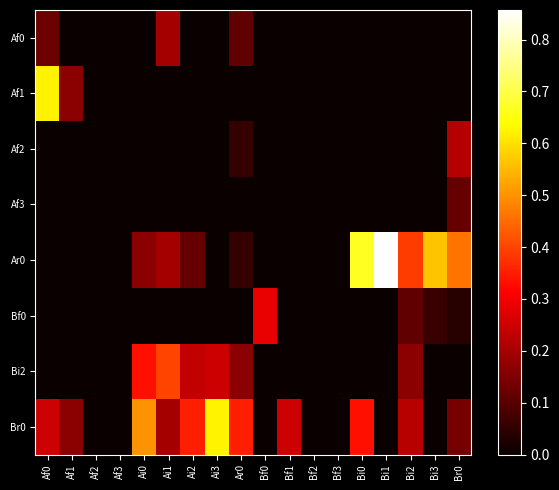

List the series in order of their peak value, highest first.

Ar0, Af1, Br0, Bi2, Bf0, Af2, Af0, Af3